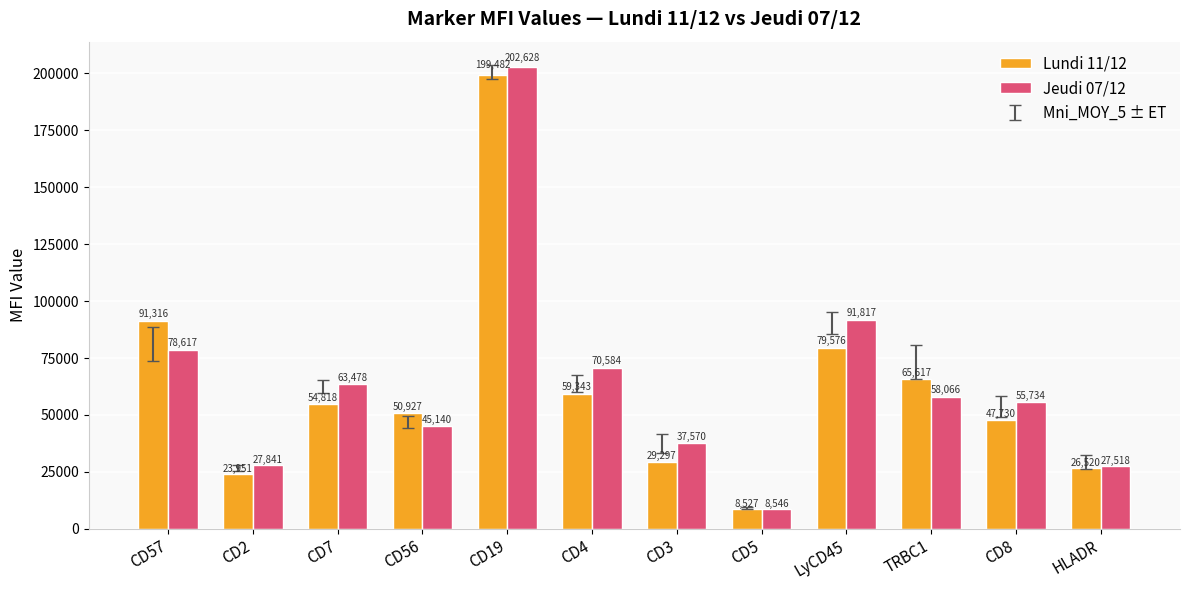

The Lundi 11/12 series shows 50926.6 at CD56. True or false?

True